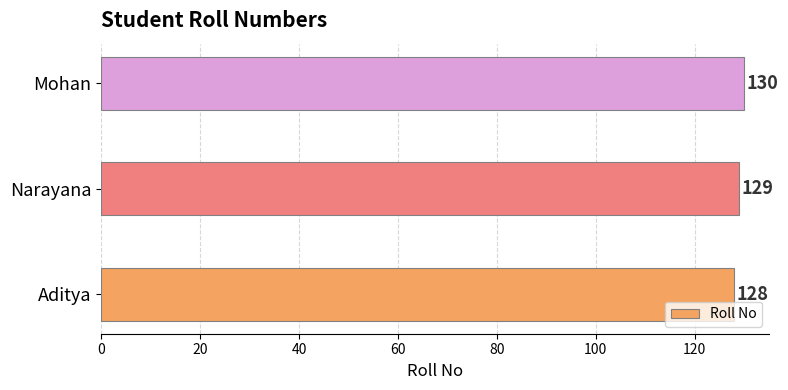

Count the number of categories in the chart.

3